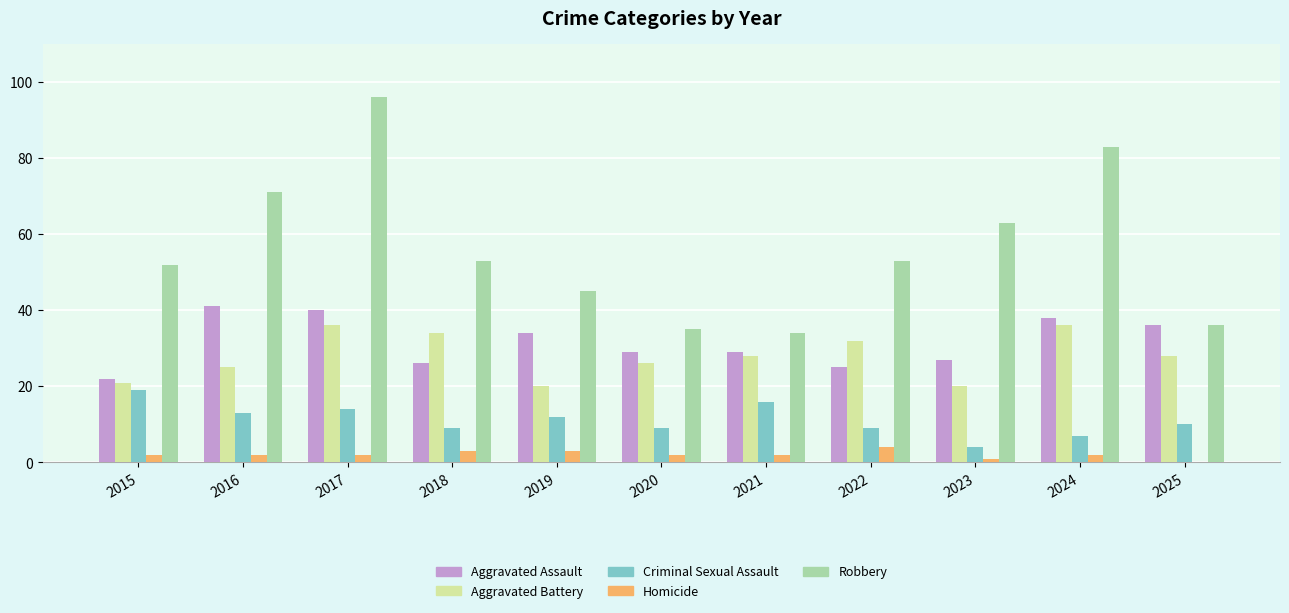

Which series has the largest total across all categories?

Robbery